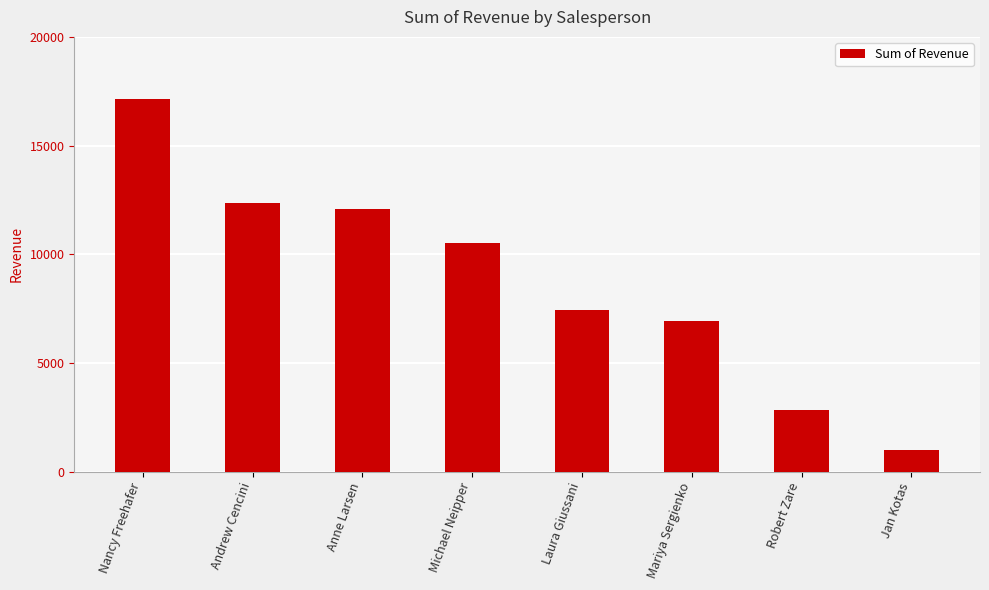

Between Jan Kotas and Anne Larsen, which is larger?

Anne Larsen